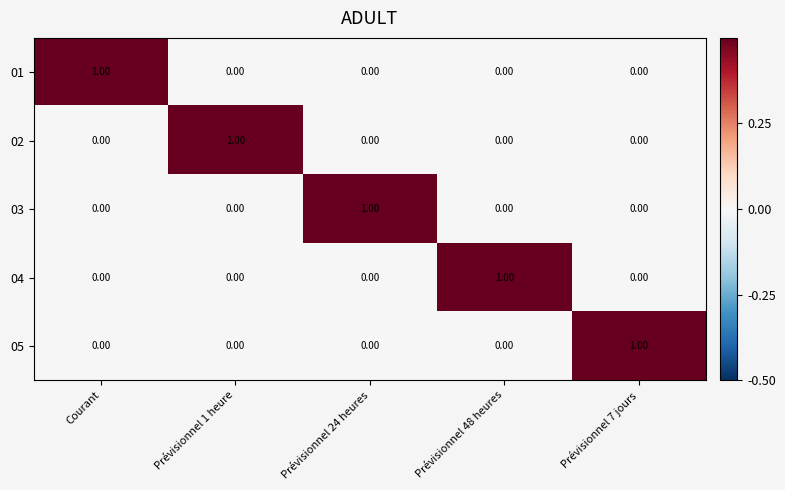

What is the spread (max minus min) of values at Prévisionnel 1 heure?

1